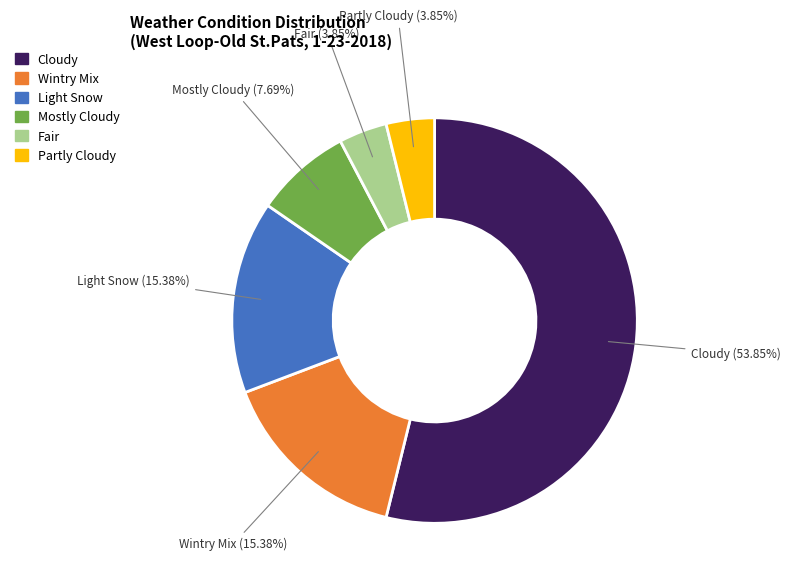

What is the ratio of the value at Partly Cloudy to the value at Mostly Cloudy?

0.5